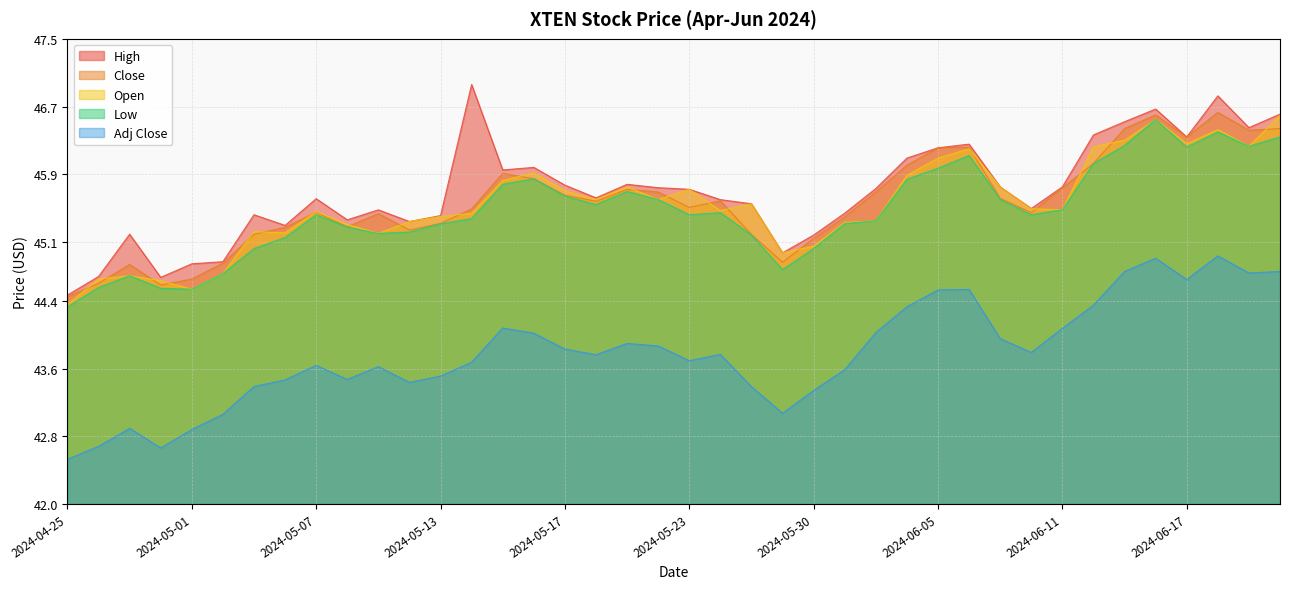

True or false: Open and High cross at least once.

False